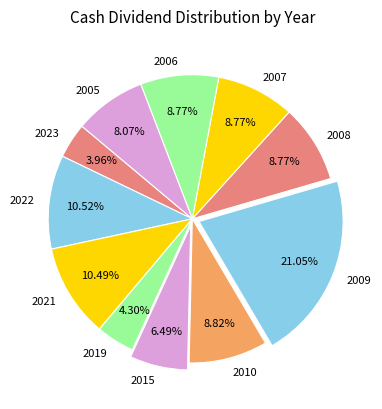

Is it true that 2005 is 15% of the pie?

False